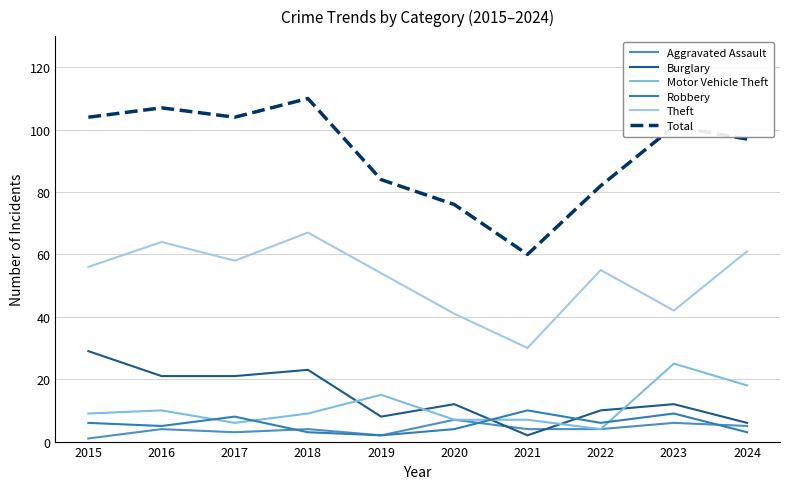

How many interior local peaks does the Robbery series have?

3